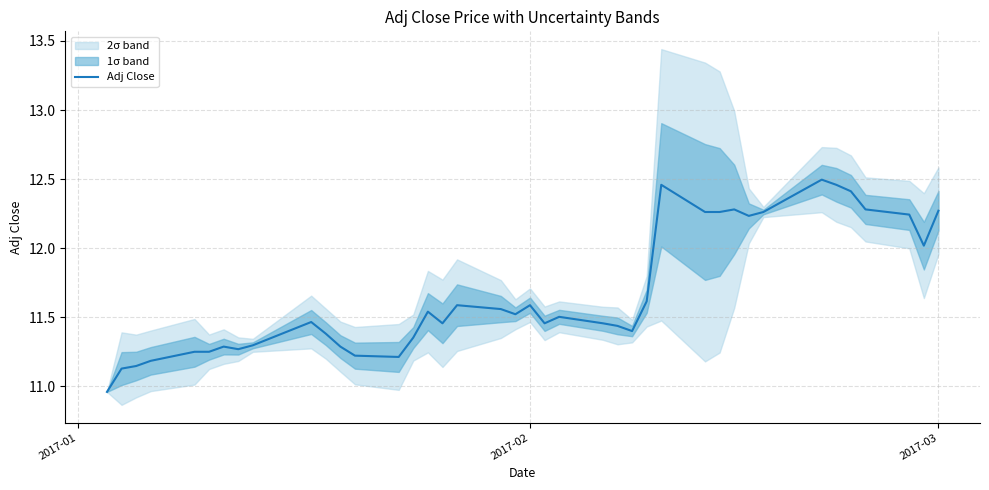

What is the difference between the maximum and minimum values?

1.5